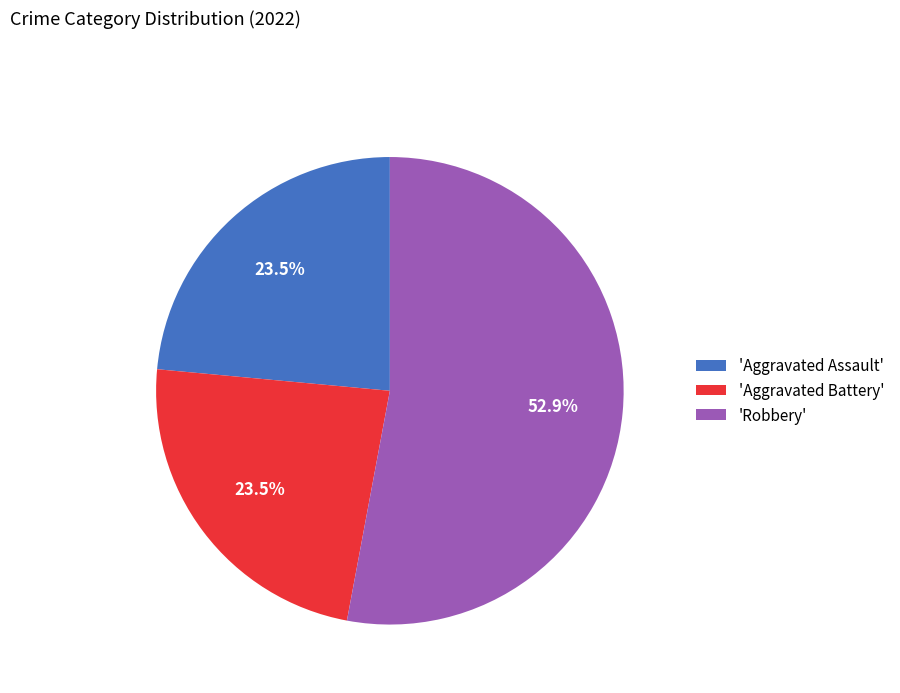

Which slice is the largest?

'Robbery'